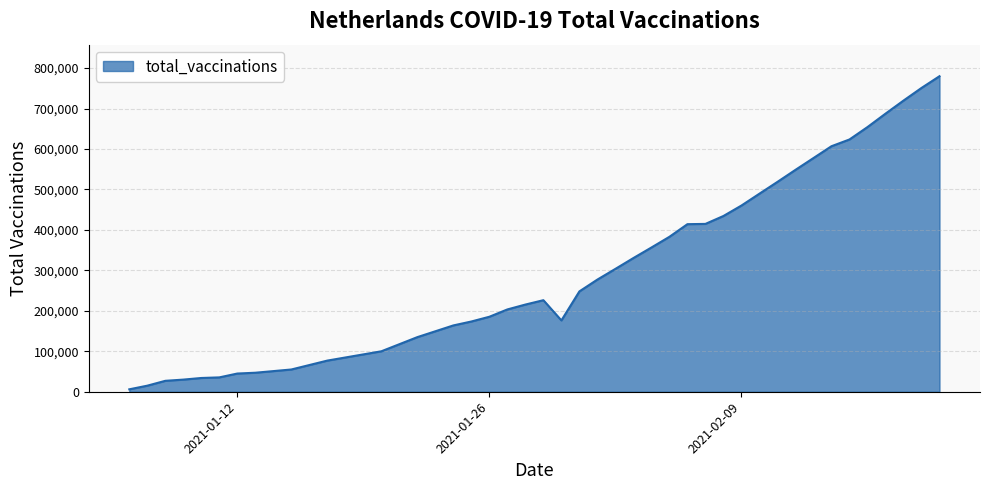

What is the difference between the maximum and minimum values?

773889